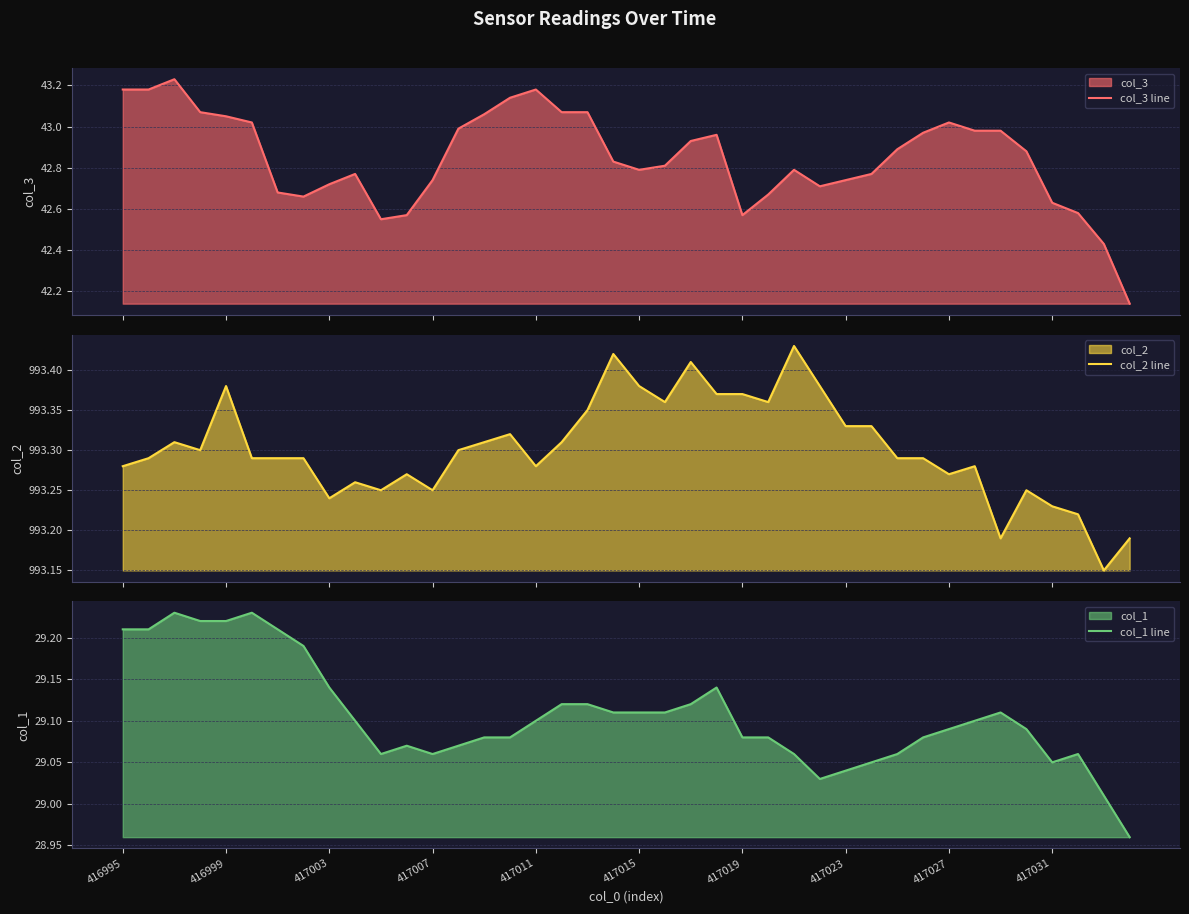

True or false: col_1 line and col_2 line intersect in this chart.

False